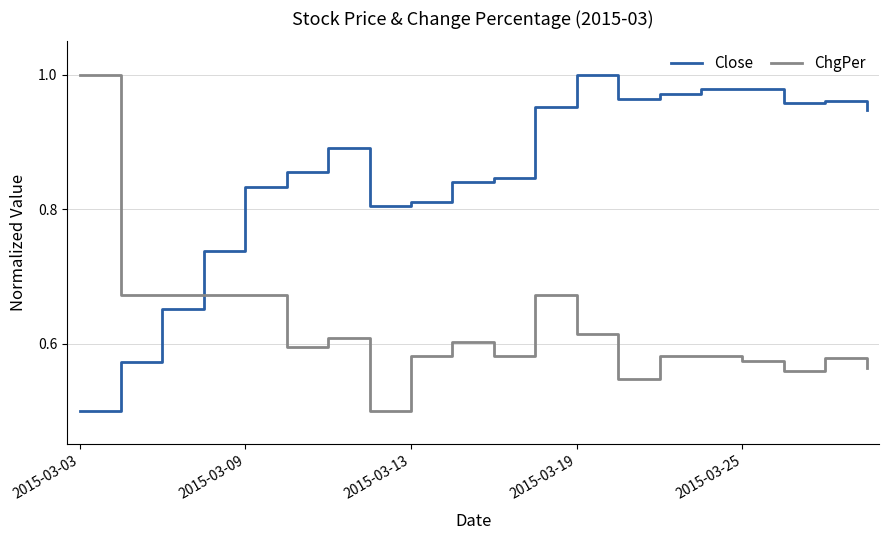

Which series has the largest total across all categories?

Close